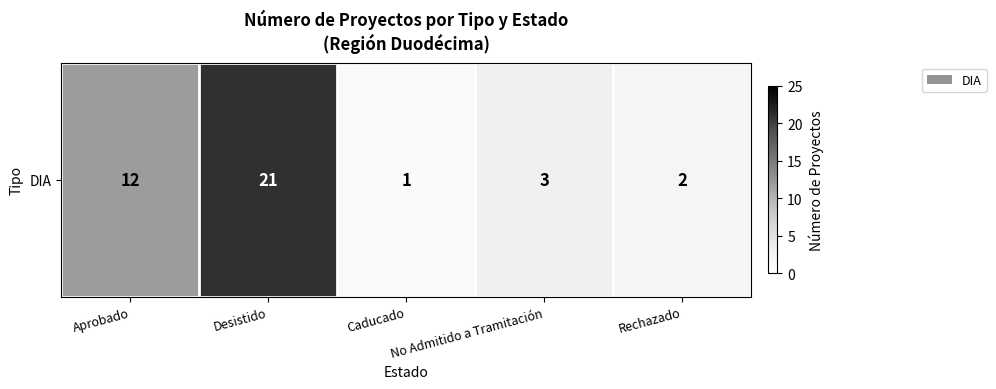

What is the sum of the values at Caducado and Rechazado?

3